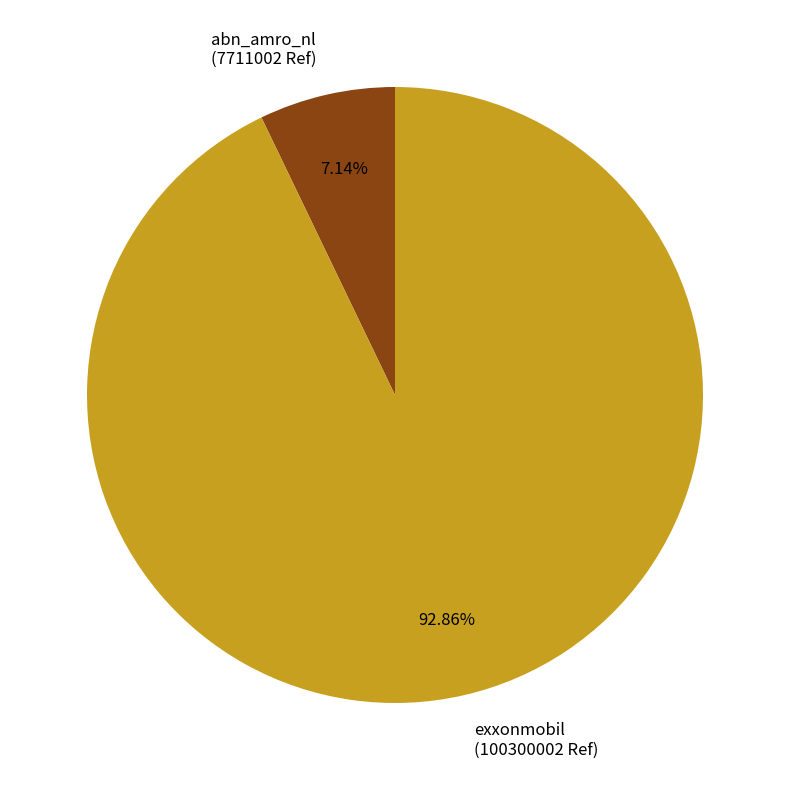

What is the smallest slice in the pie chart?

abn_amro_nl